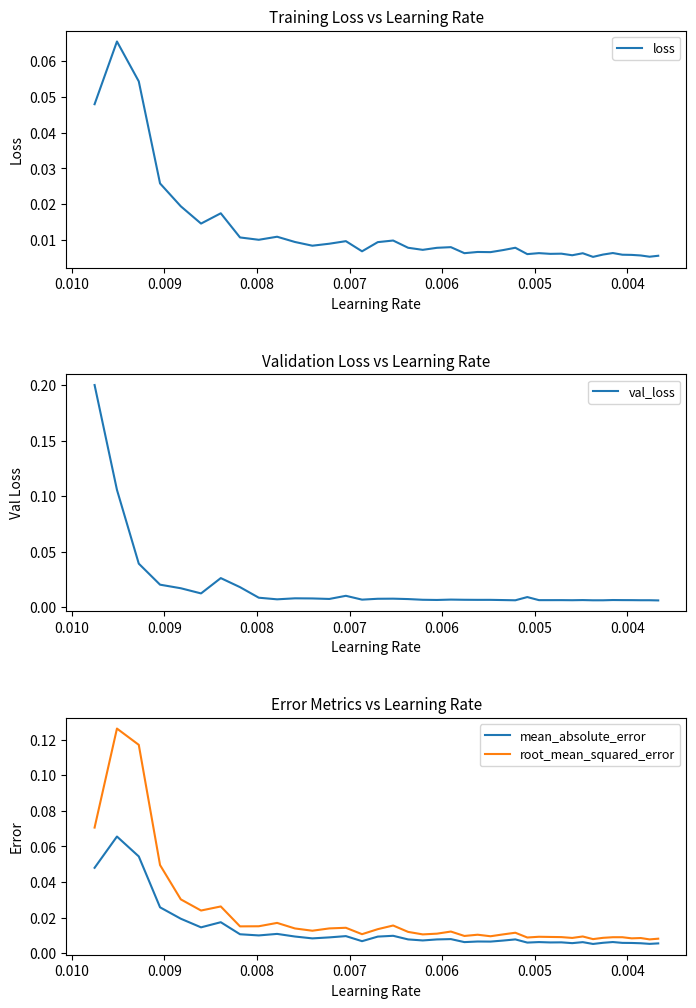

Which series has the largest total across all categories?

root_mean_squared_error